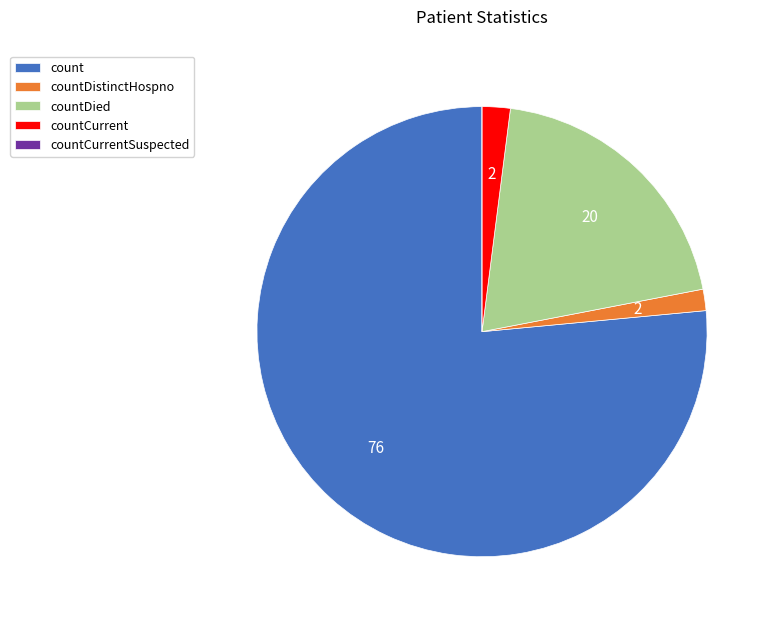

True or false: countDied accounts for 31% of the total.

False